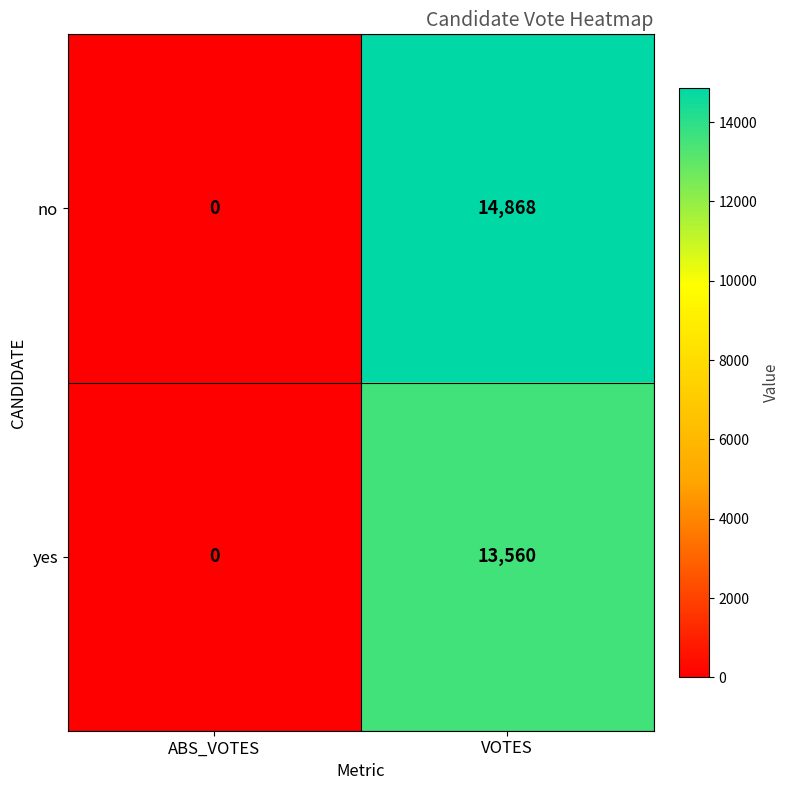

Which series has the largest total across all categories?

no